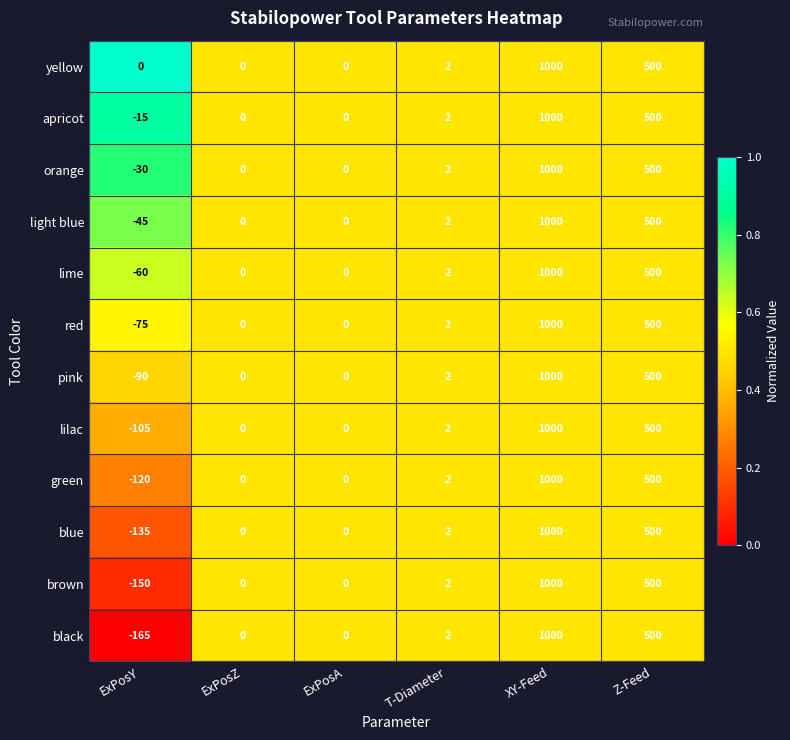

Where is yellow nearest to the value 500?

Z-Feed